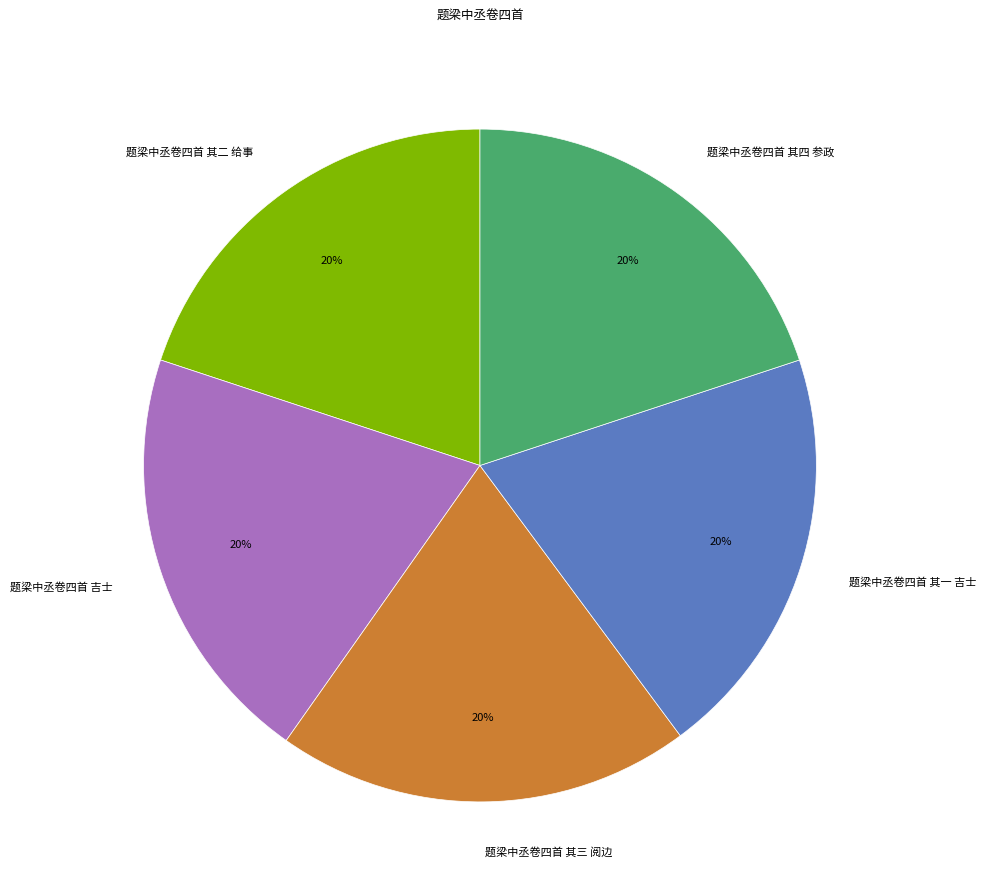

Do 题梁中丞卷四首 其四 参政 and 题梁中丞卷四首 其一 吉士 together represent more than half of the pie?

No